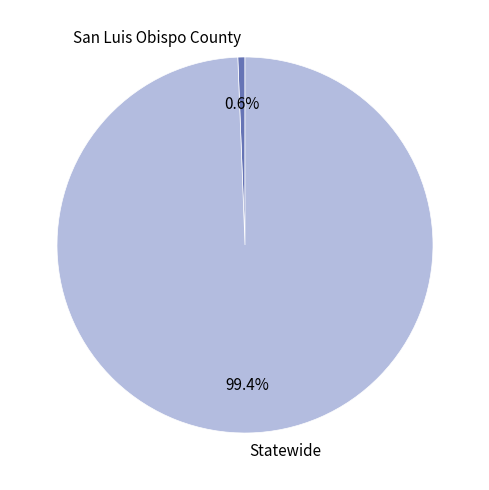

What is the ratio of the value at Statewide to the value at San Luis Obispo County?

162.3